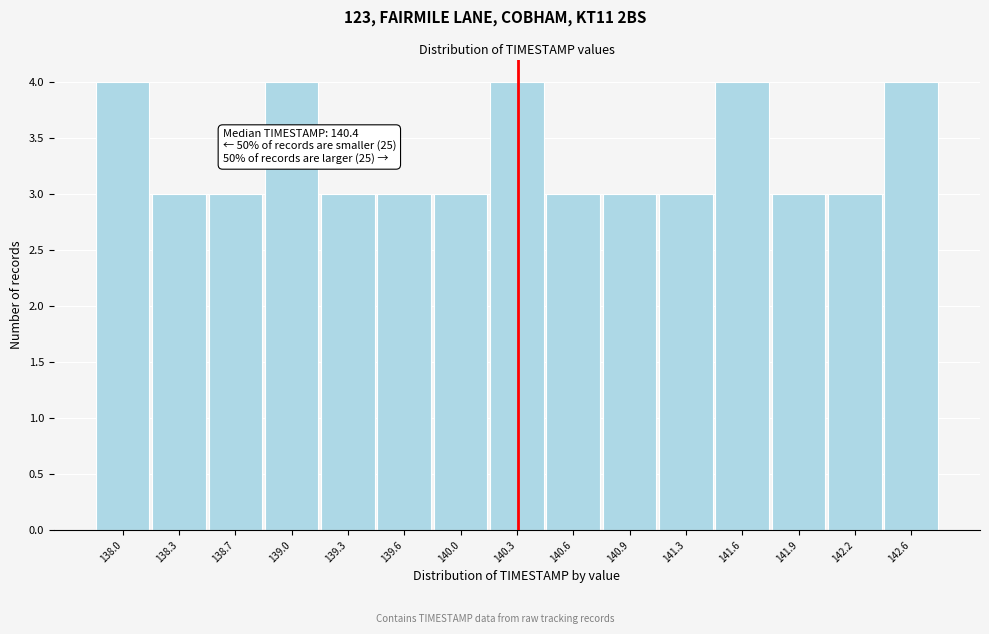

Reading right to left, extract all data points from this chart.

142.6=4	142.2=3	141.9=3	141.6=4	141.3=3	140.9=3	140.6=3	140.3=4	140.0=3	139.6=3	139.3=3	139.0=4	138.7=3	138.3=3	138.0=4